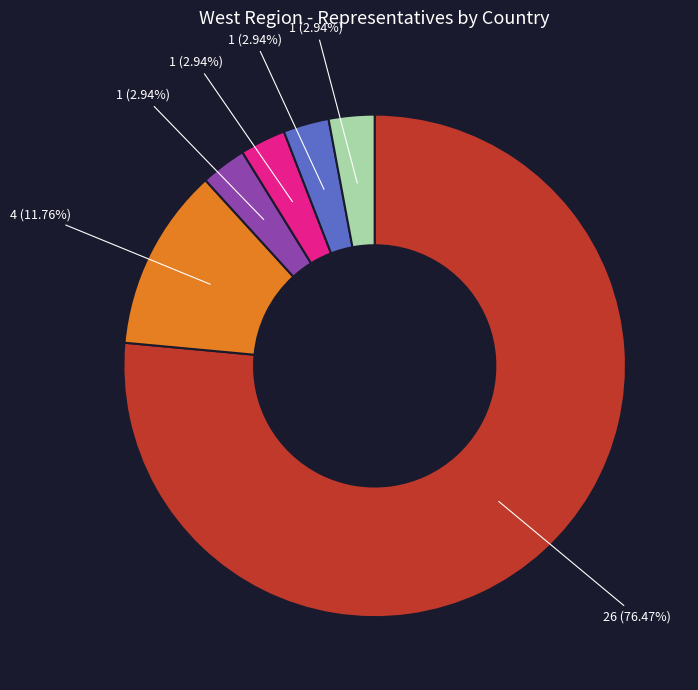

Is there any slice that represents more than half of the pie?

Yes